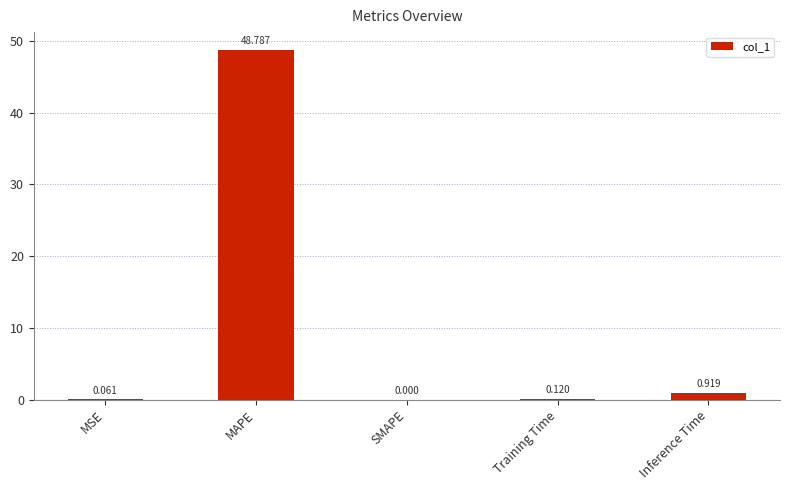

At which label is the value closest to 24?

Inference Time